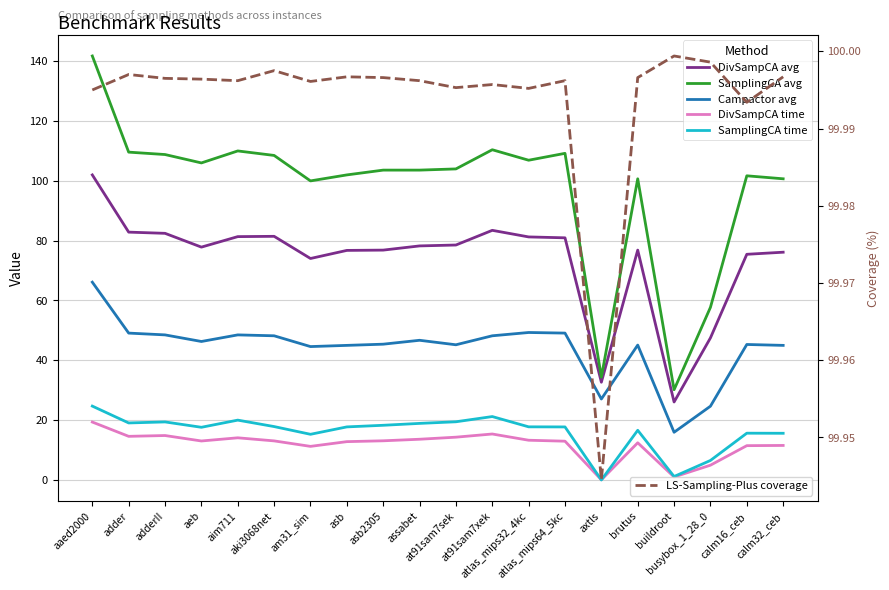

In SamplingCA avg, how many points are lower than both neighbors (excluding endpoints)?

5